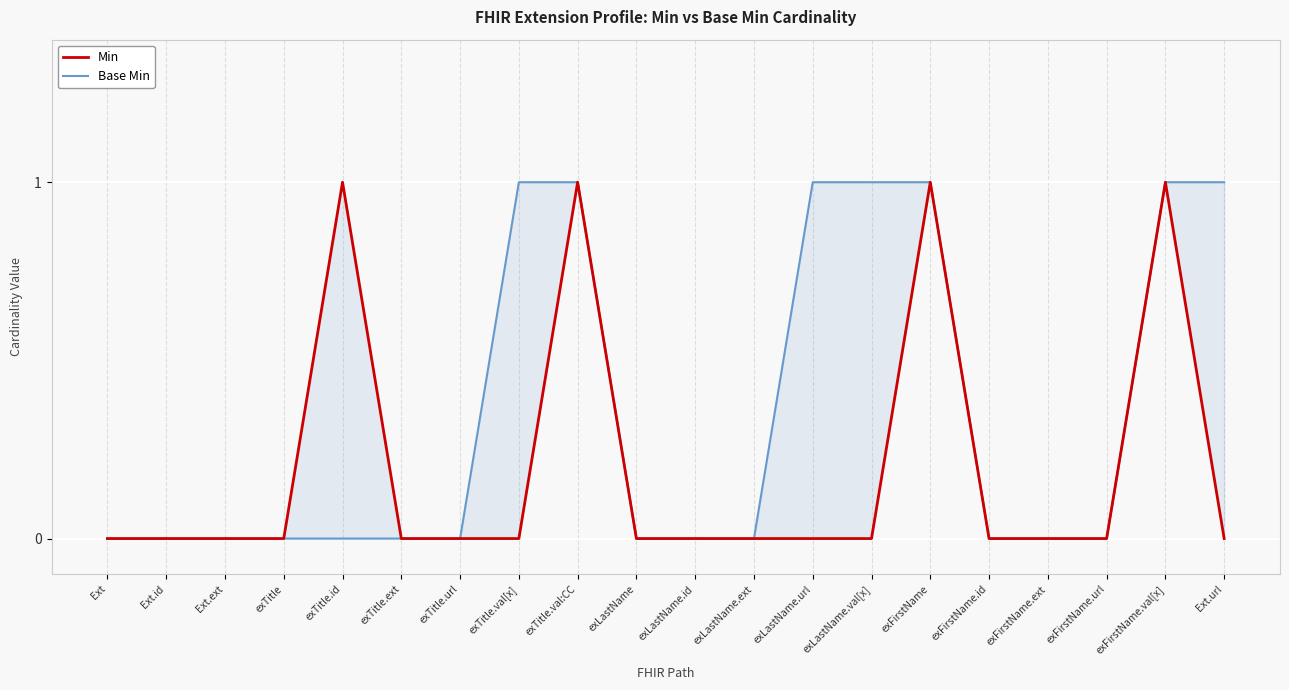

True or false: Base Min and Min intersect in this chart.

False